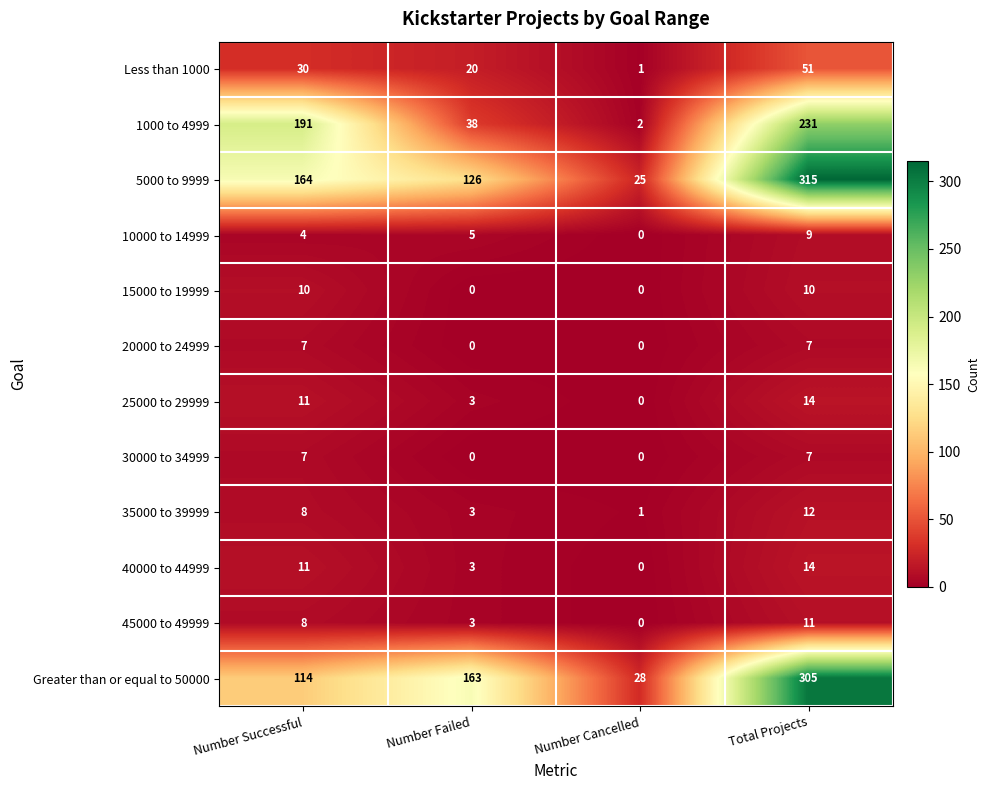

What is the difference between the 25000 to 29999 values at Number Cancelled and Number Failed?

3